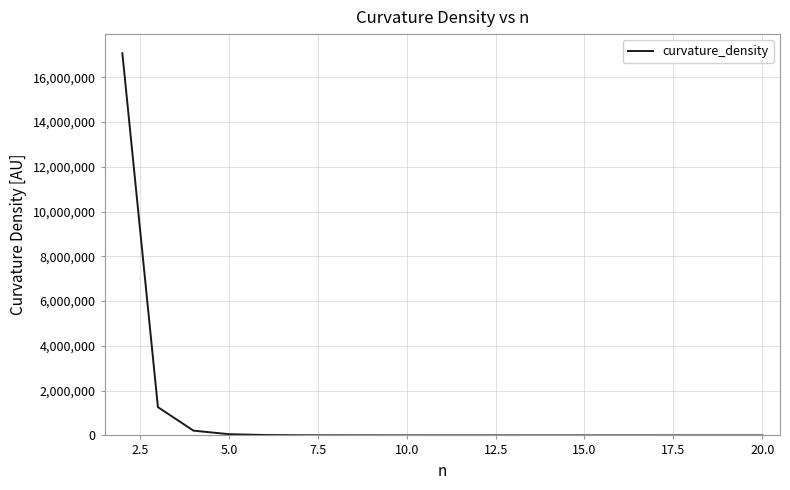

What is the maximum value shown in the chart?

17075338.5